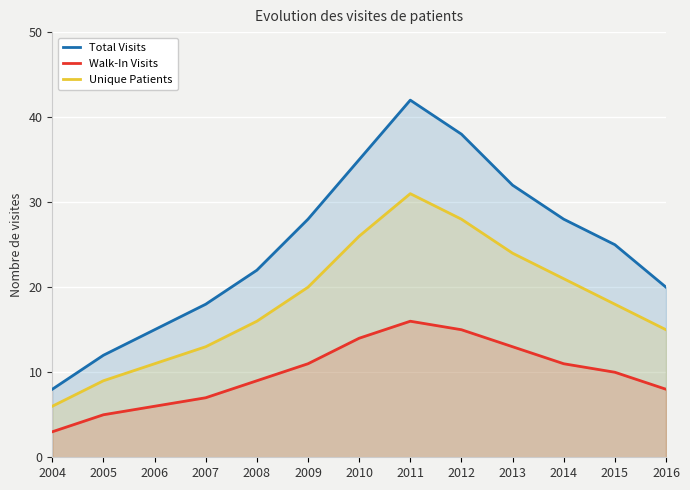

Which series has the widest spread of values?

Total Visits